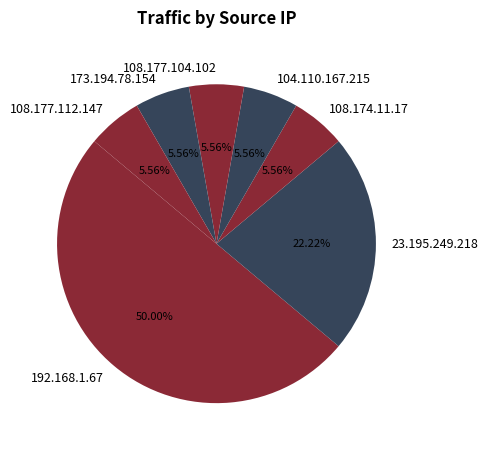

Which slice is the largest?

192.168.1.67